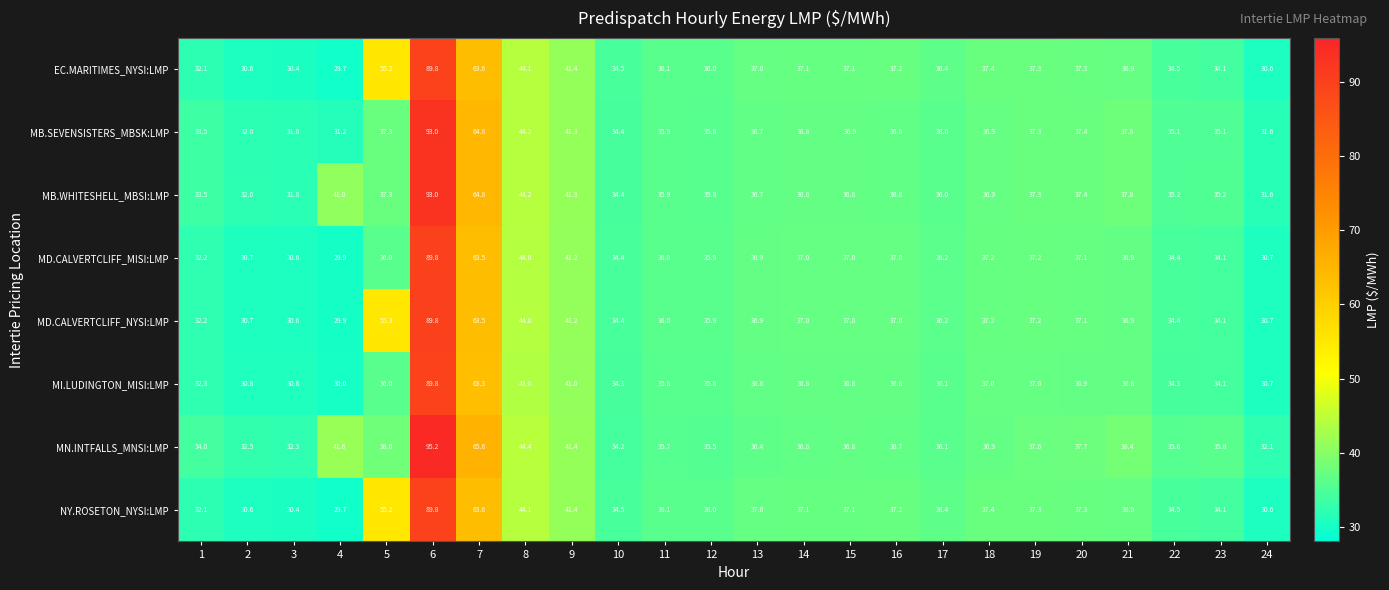

Count the number of categories in the chart.

24